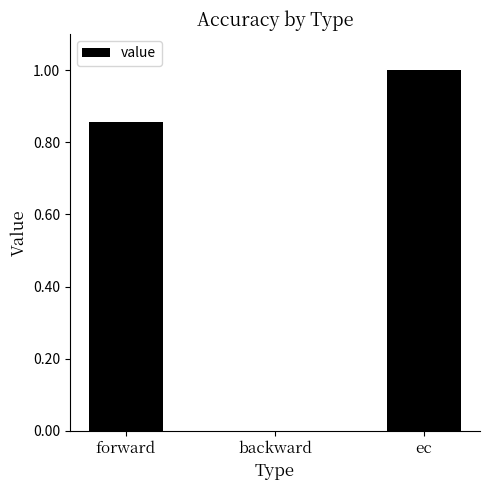

What is the change in value from forward to backward?

-0.9